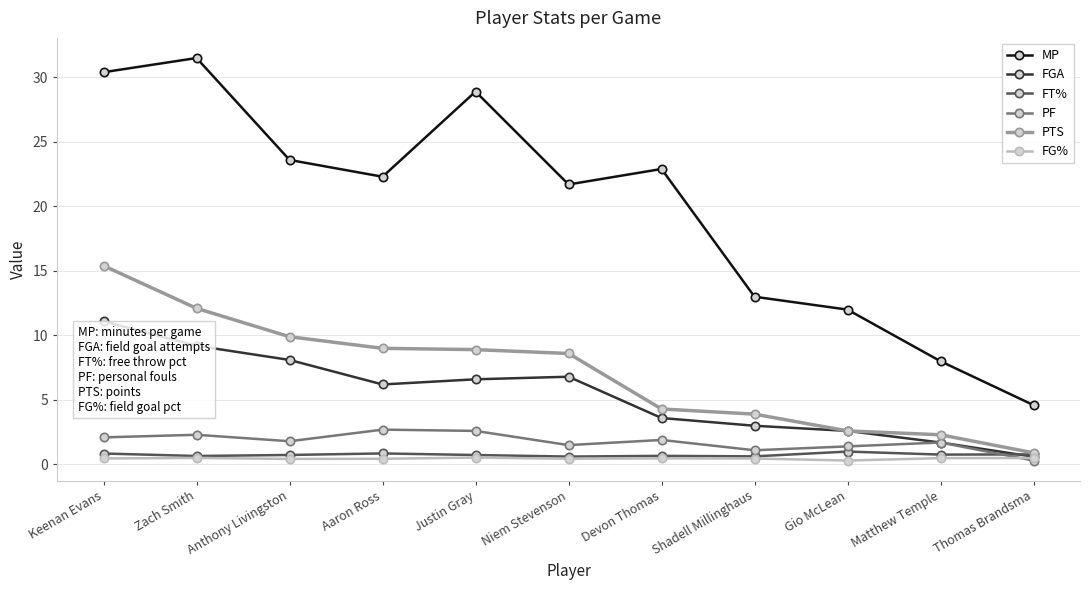

What is the average value of the PF series?

1.8